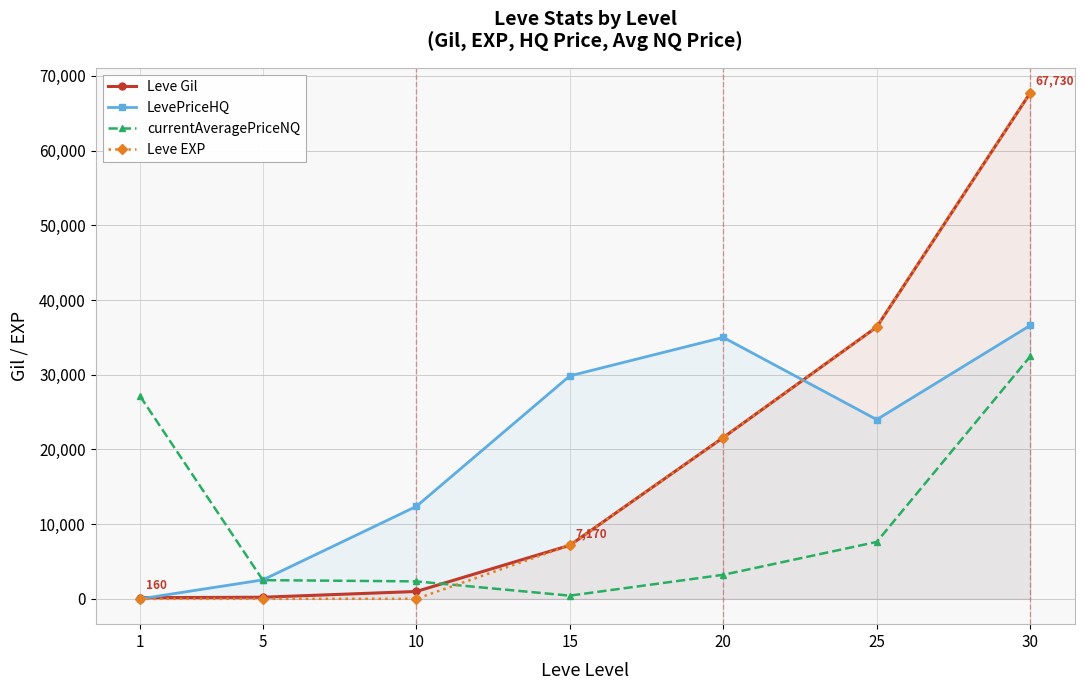

Which series changed the most between 10 and 30?

Leve EXP